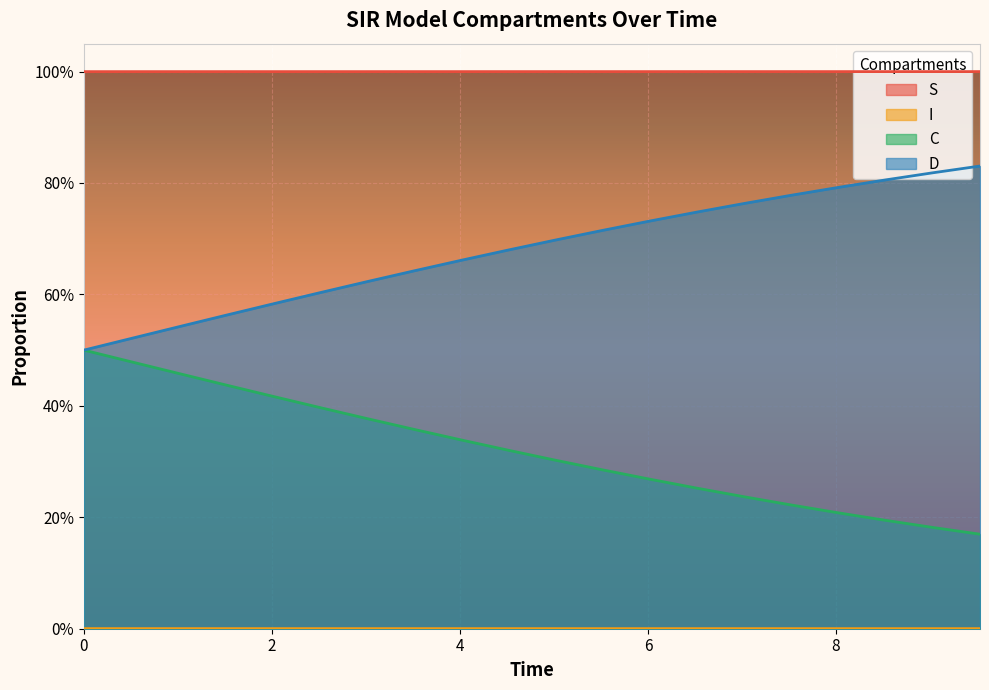

Count the number of categories in the chart.

20